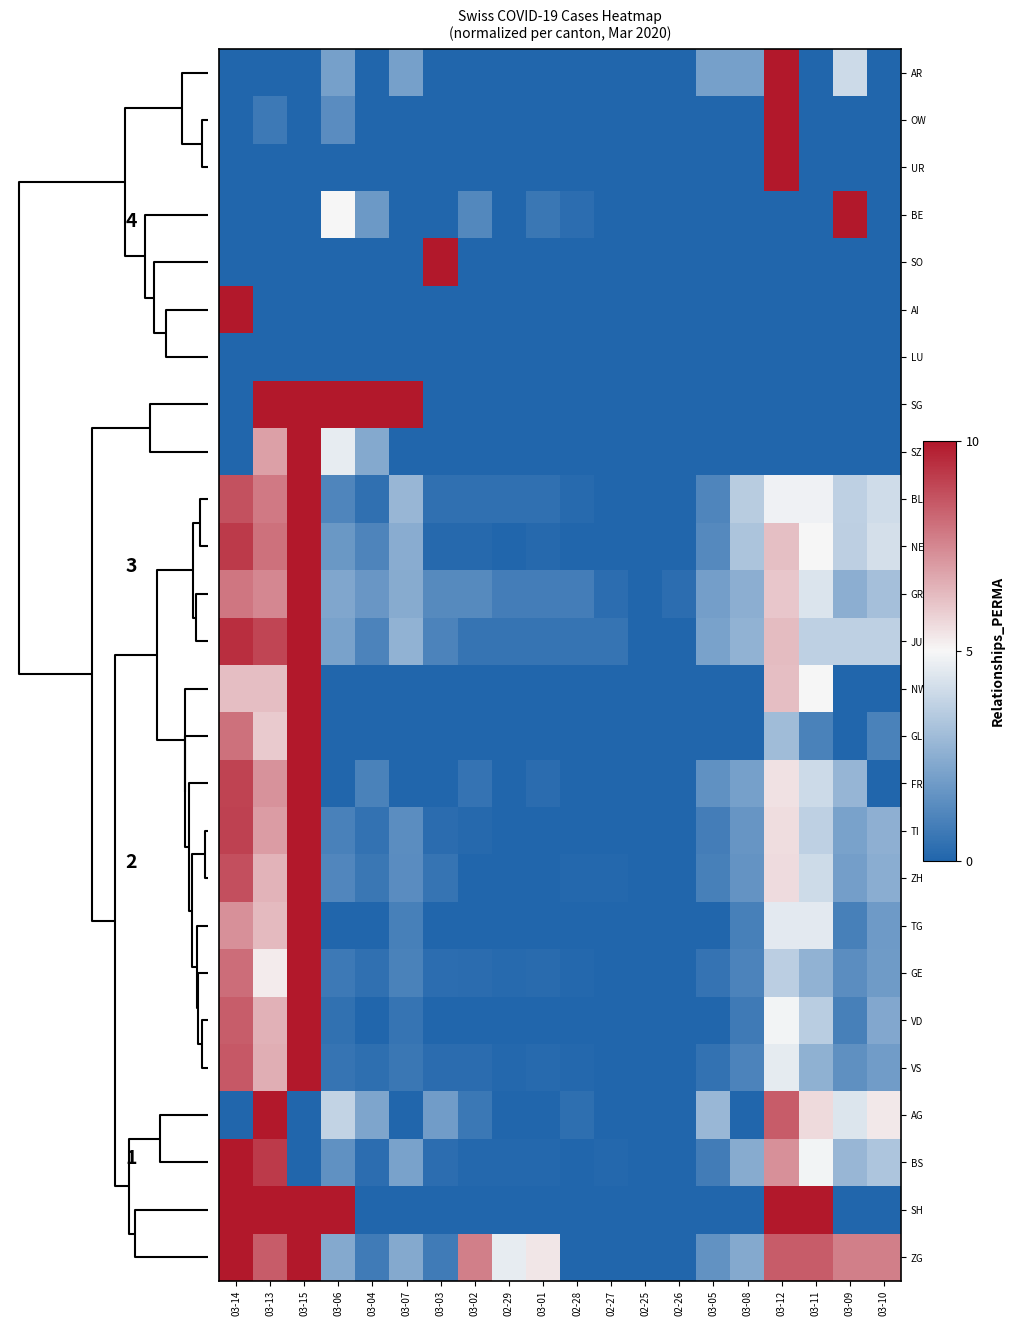

At which category does the chart reach its minimum across all series?

03-14